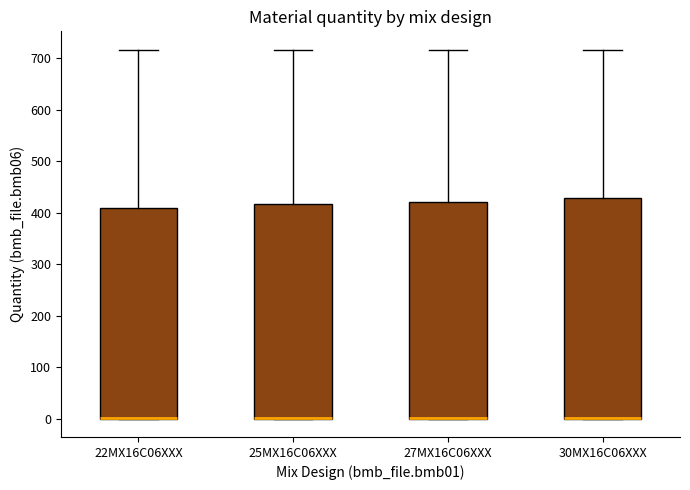

Reading left to right, transcribe this box plot: for each box, give where its median line is, the range the box spans, and where its two whiskers end, as read against the y-axis. The values are not printed on the chart, so give them approximately, as read against the axis.

22MX16C06XXX: median 0 (drawn on the box's lower edge), box 0 to 410, whiskers 0 to 720
25MX16C06XXX: median 0 (drawn on the box's lower edge), box 0 to 420, whiskers 0 to 720
27MX16C06XXX: median 0 (drawn on the box's lower edge), box 0 to 420, whiskers 0 to 720
30MX16C06XXX: median 0 (drawn on the box's lower edge), box 0 to 430, whiskers 0 to 720